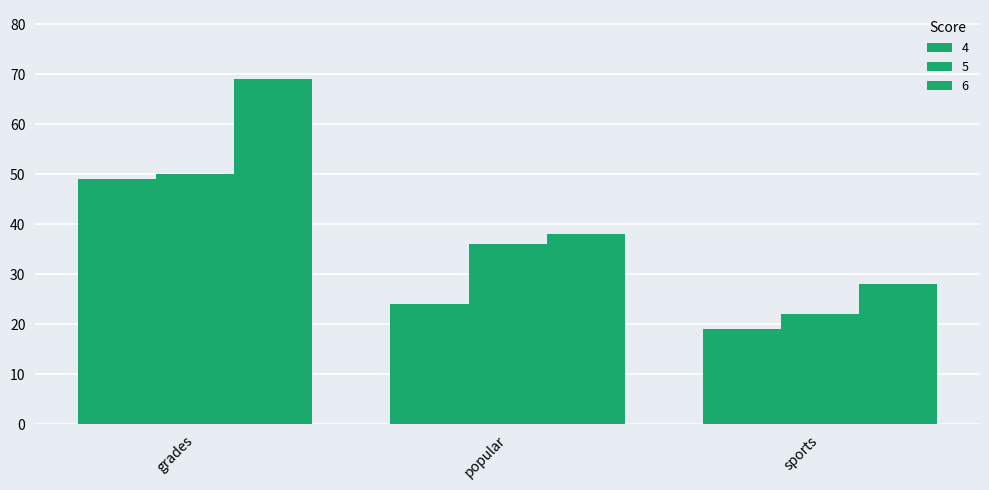

At which category does the chart reach its peak across all series?

grades